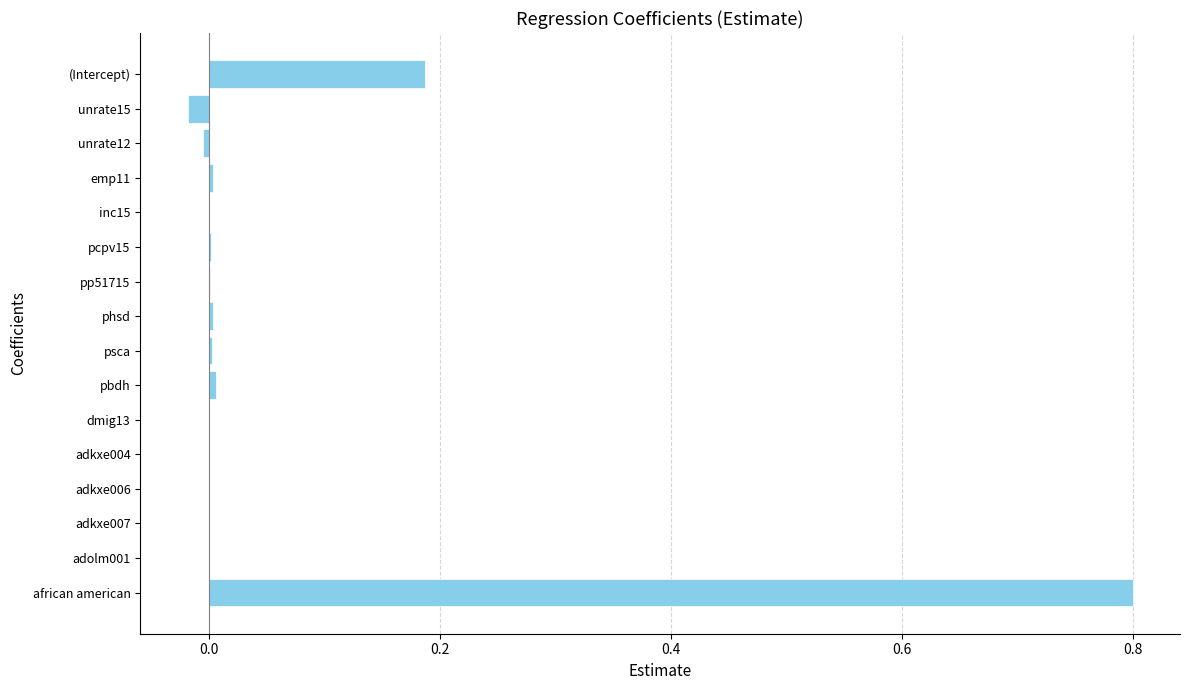

Which label corresponds to the largest value in the chart?

african american